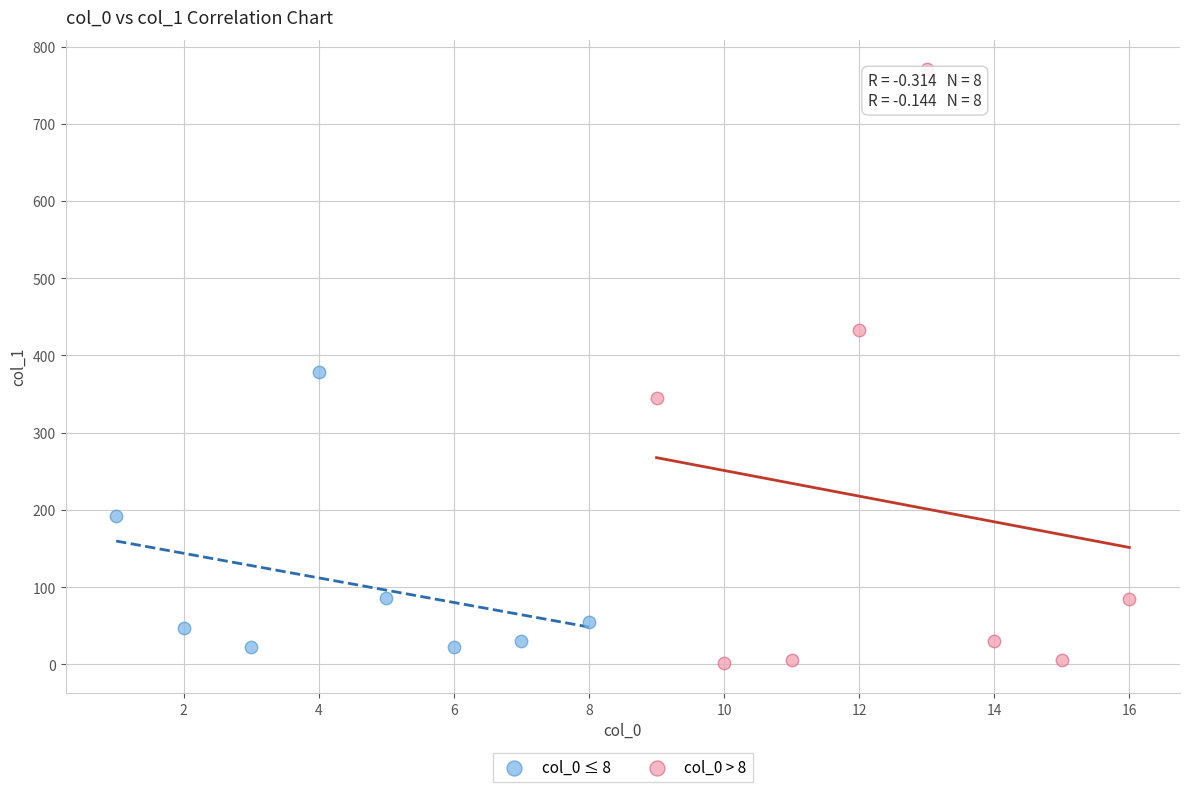

Which series has the largest Y range (max minus min)?

col_0 > 8